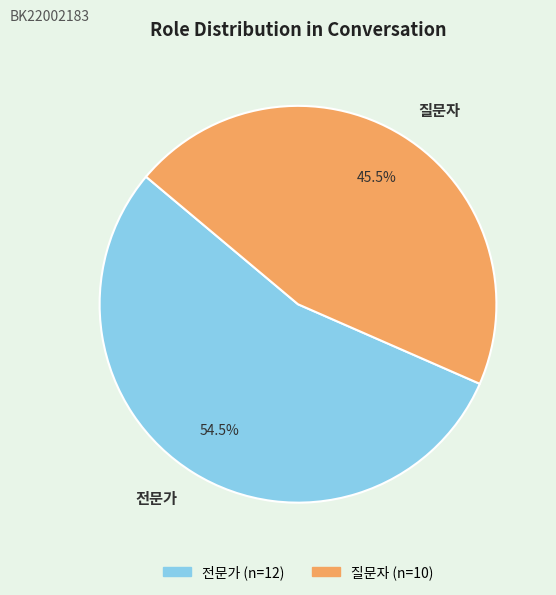

To the nearest percent, what is the difference between the 질문자 and 전문가 slice percentages?

9%